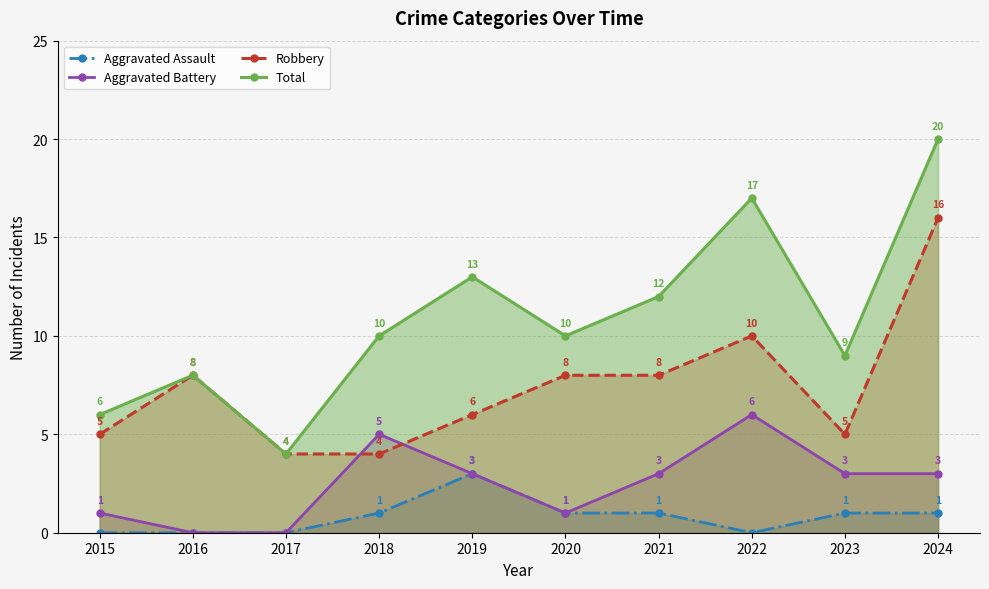

Rank the series at 2020 from highest to lowest value.

Total, Robbery, Aggravated Assault, Aggravated Battery